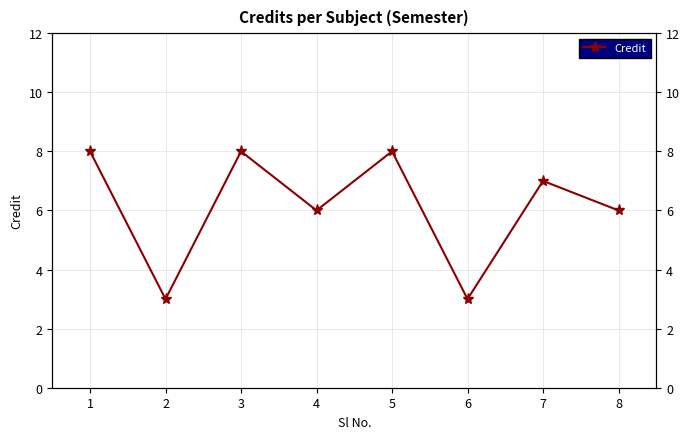

Reading left to right, extract all data points from this chart.

8	3	8	6	8	3	7	6